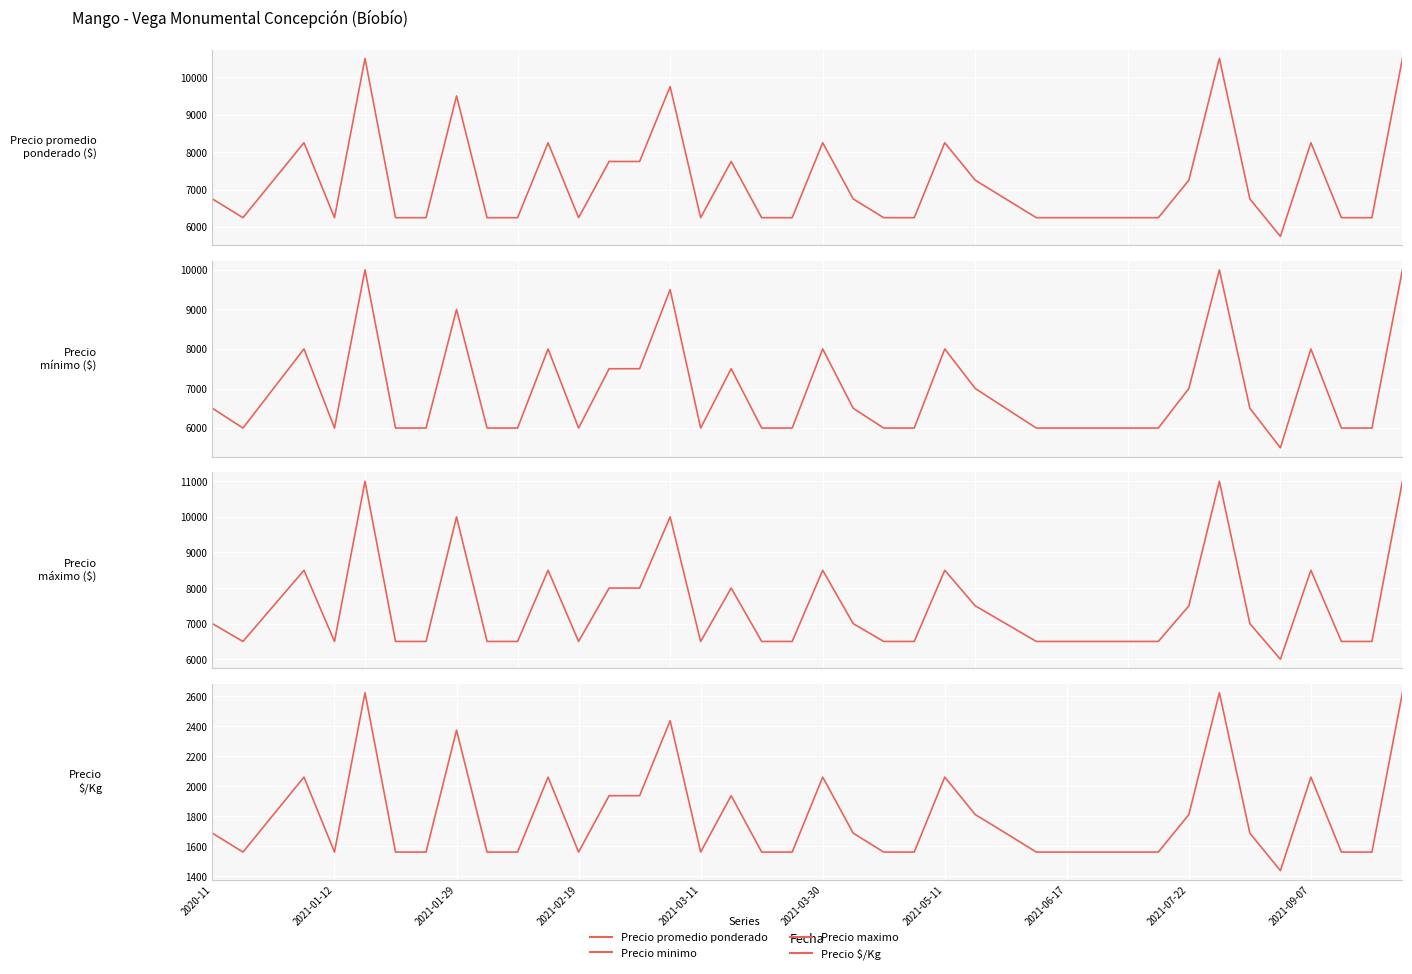

How many data points in Precio minimo are less than 6500?

20